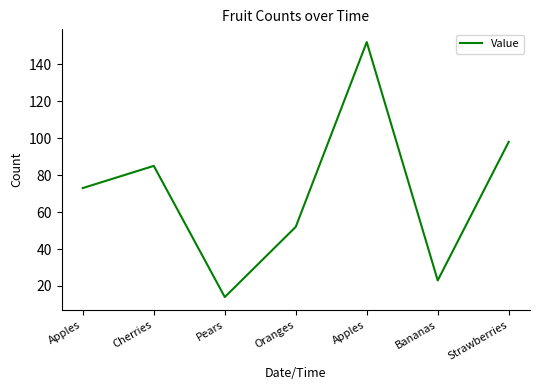

How many lines are shown in the chart?

1